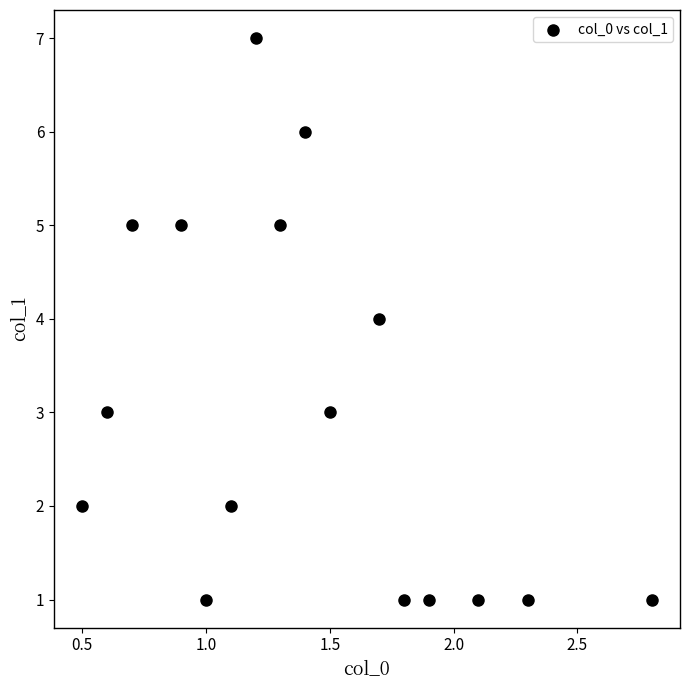

What is the range of Y values (max minus min)?

6